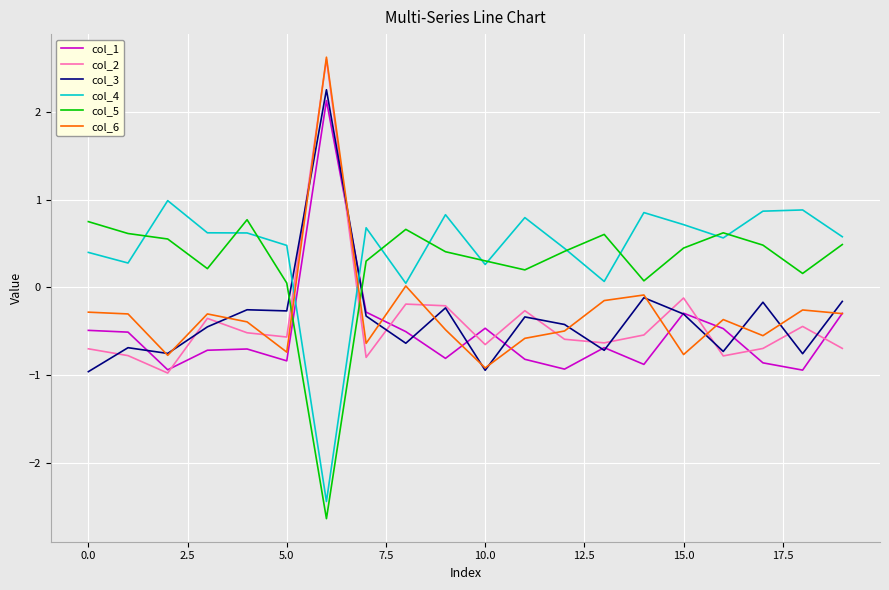

What is the minimum value shown in the chart?

-2.6